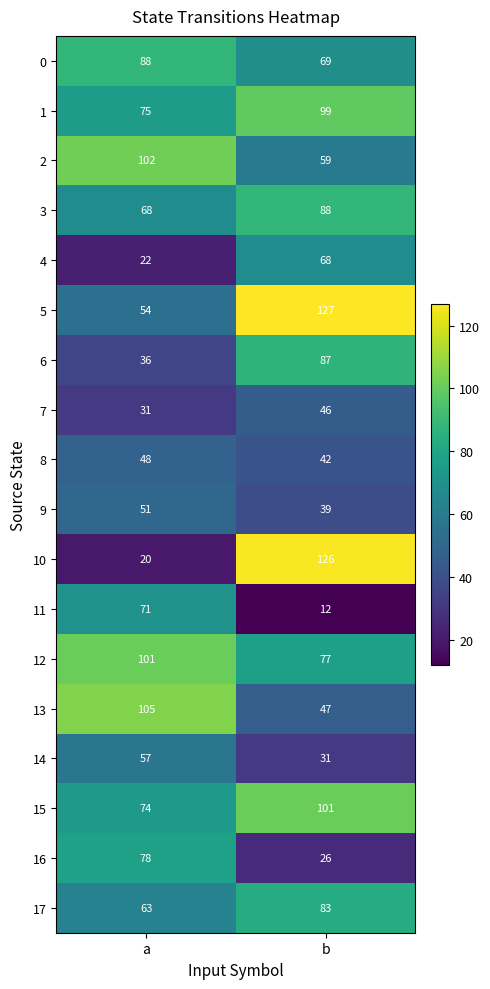

What is the average value of the 4 series?

45